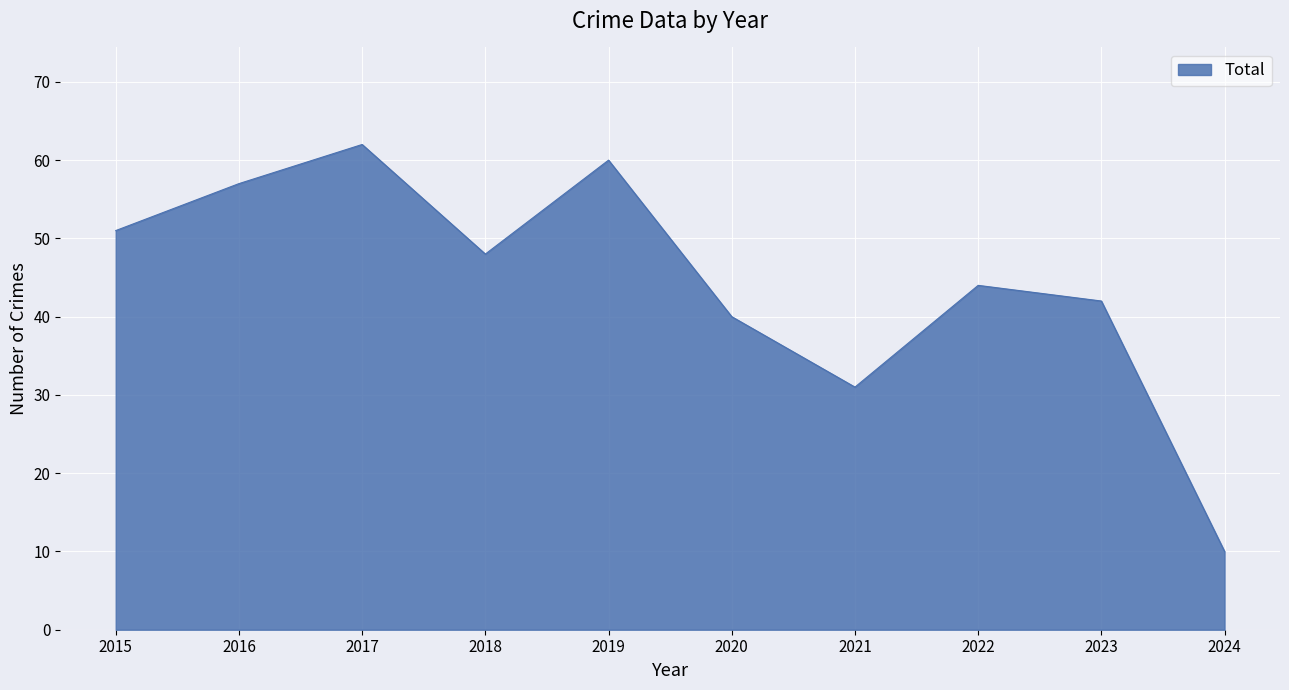

List the labels in order of value, largest first.

2017, 2019, 2016, 2015, 2018, 2022, 2023, 2020, 2021, 2024